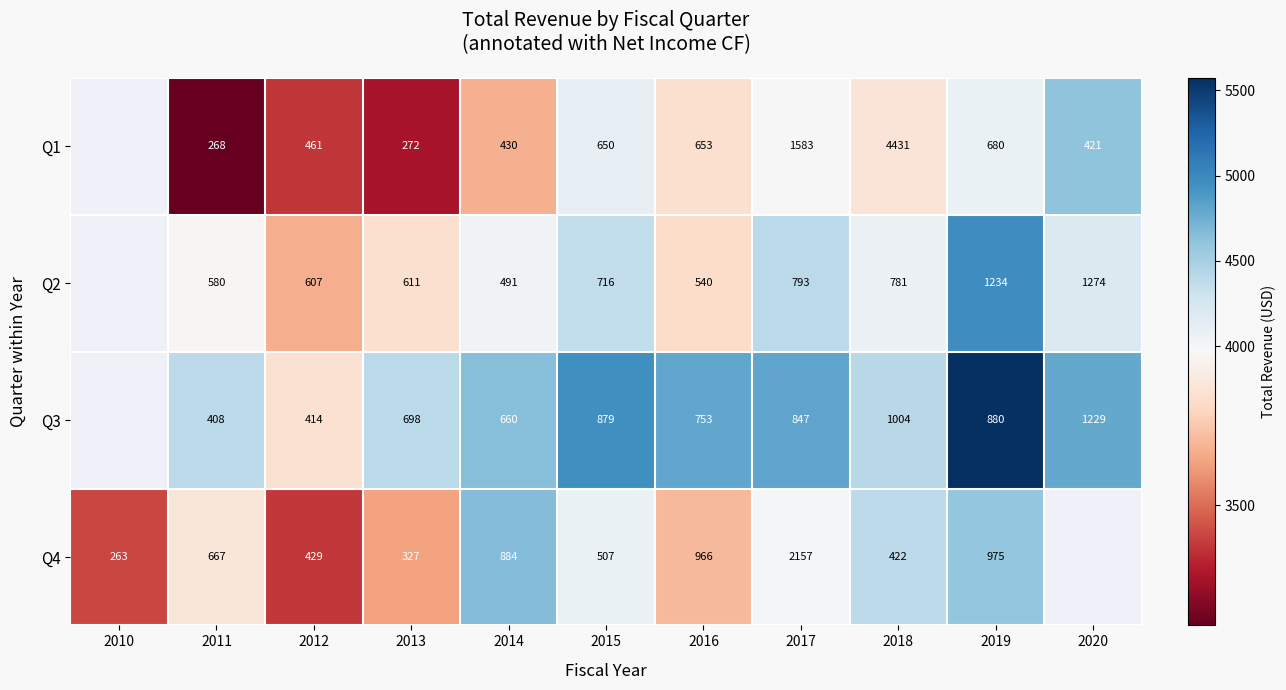

True or false: Q1 has a value of 1225.4 at 2011.

False